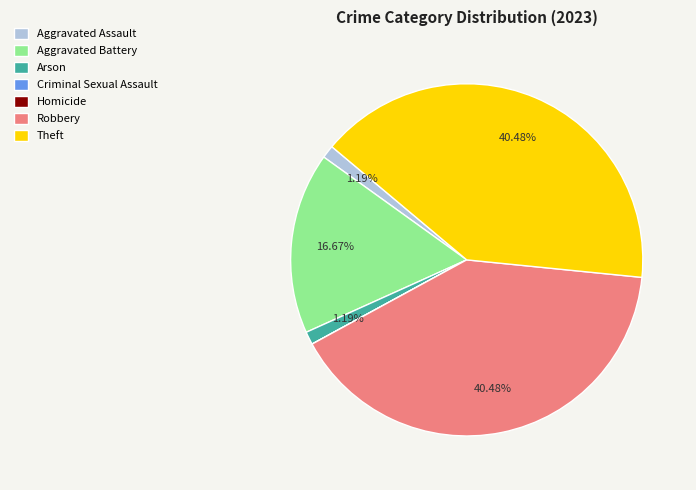

What percentage is NOT represented by Aggravated Battery?

83.3%